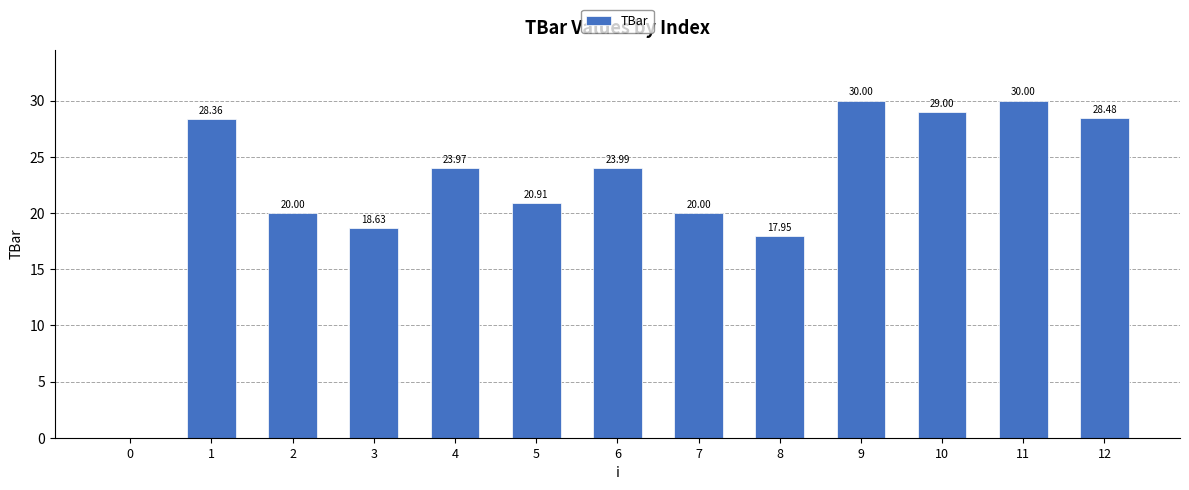

What is the maximum value shown in the chart?

30.0